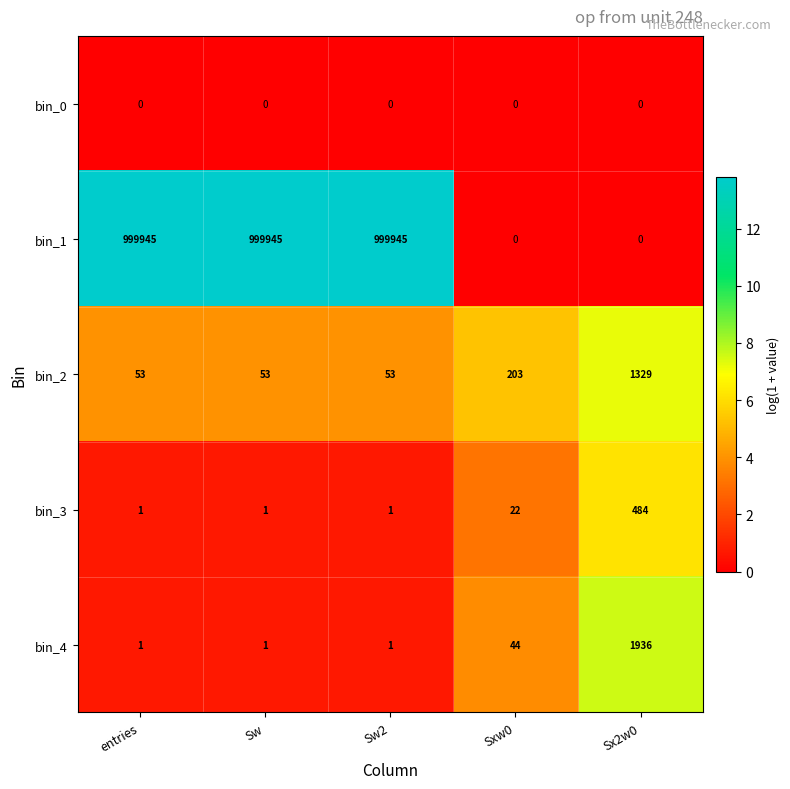

List the series in order of their peak value, lowest first.

bin_0, bin_3, bin_2, bin_4, bin_1